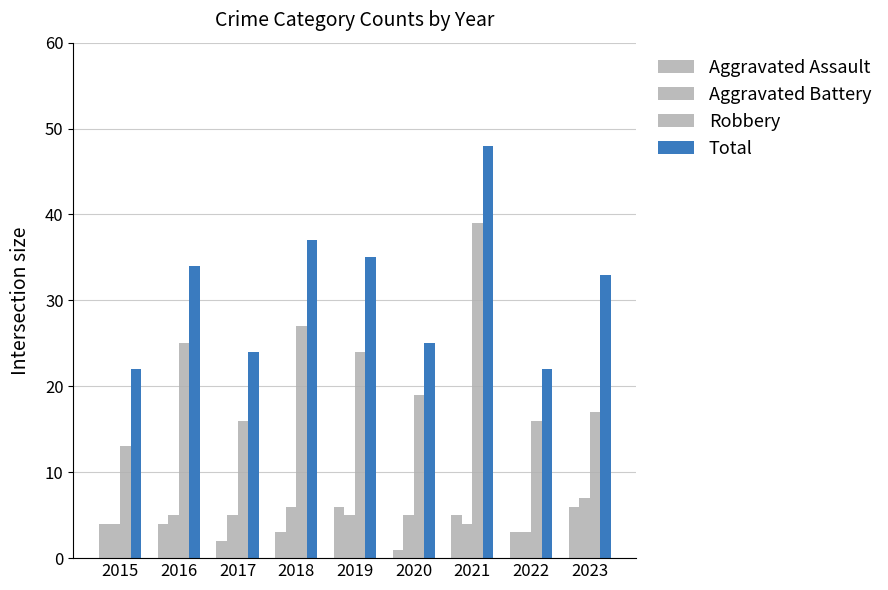

How many bars are there in each group?

4